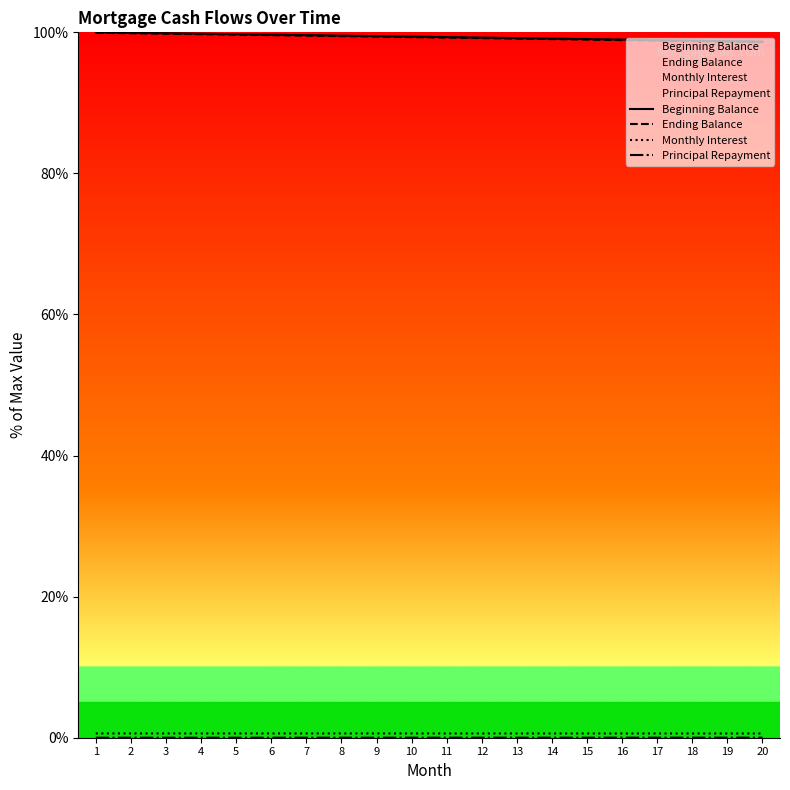

At how many categories does at least one series exceed 16?

20